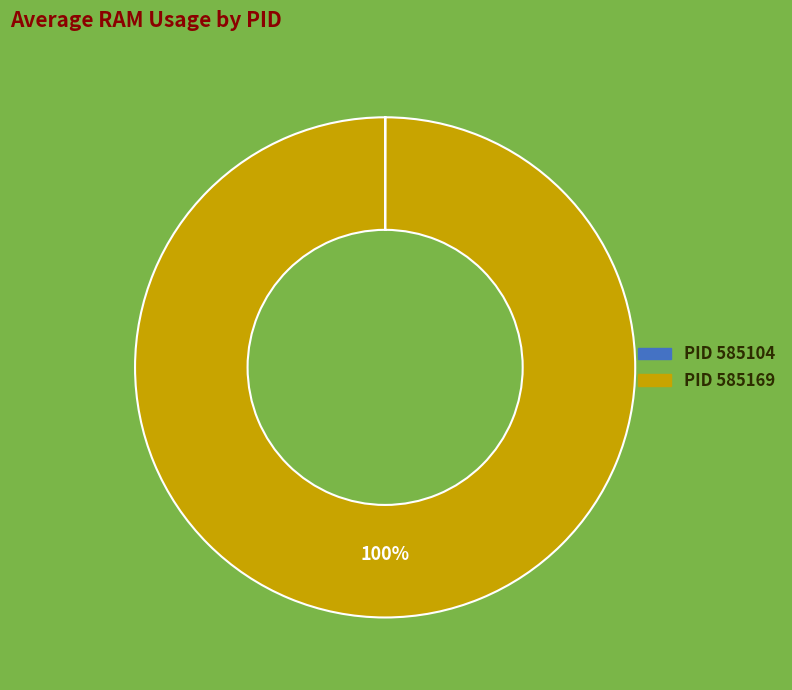

To the nearest percent, what is the average slice percentage?

50%